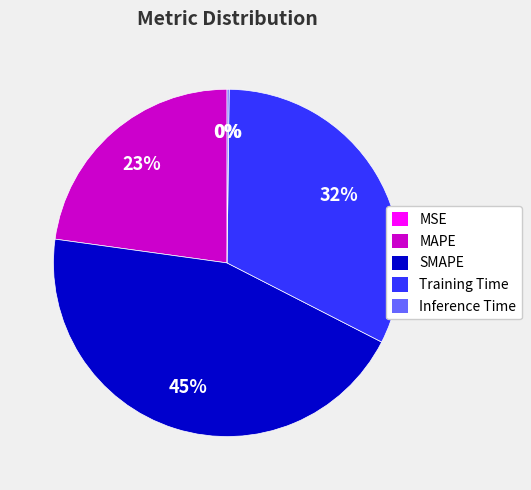

Which has a higher value, SMAPE or MAPE?

SMAPE